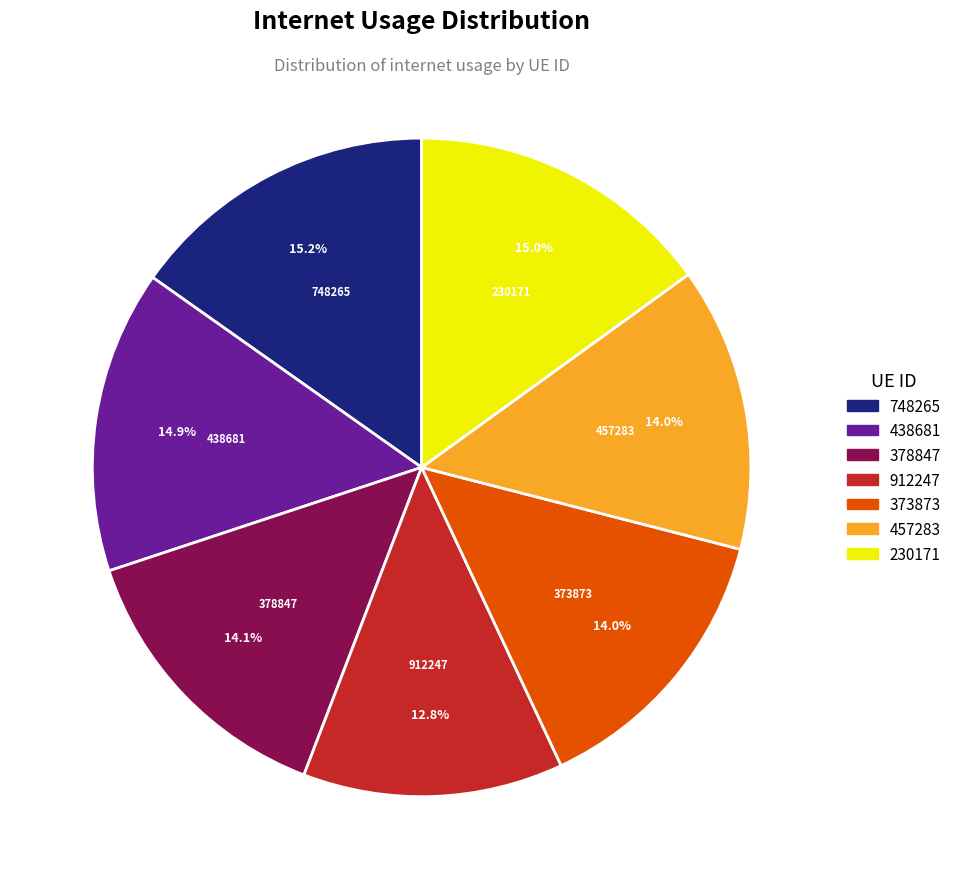

How many segments does this pie chart have?

7